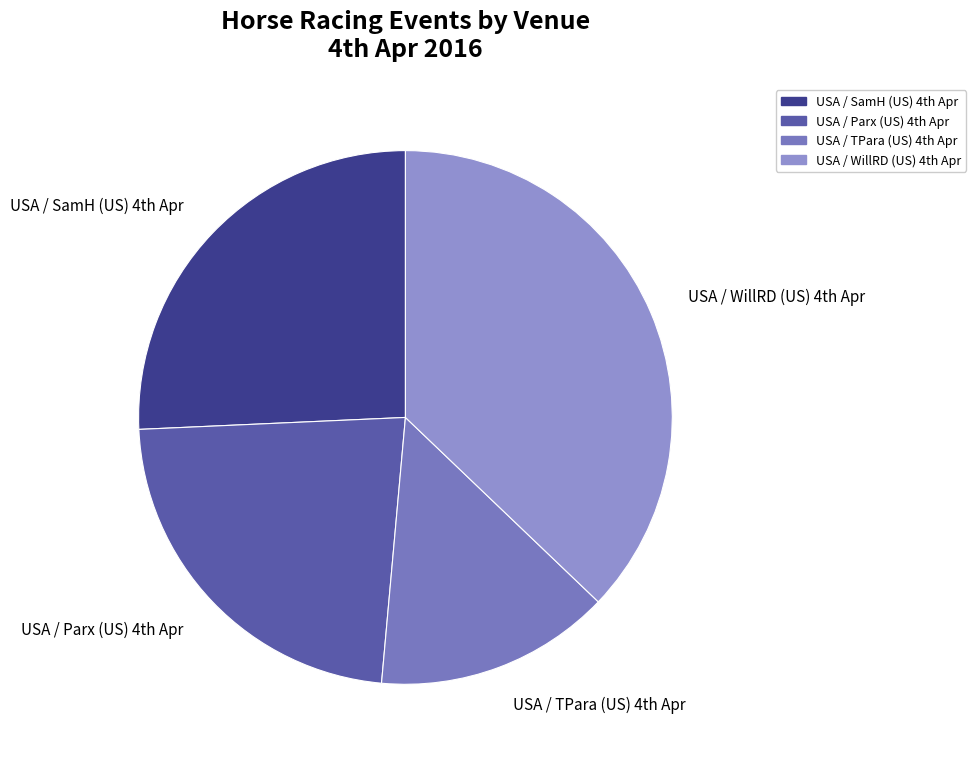

How many slices are in this pie chart?

4